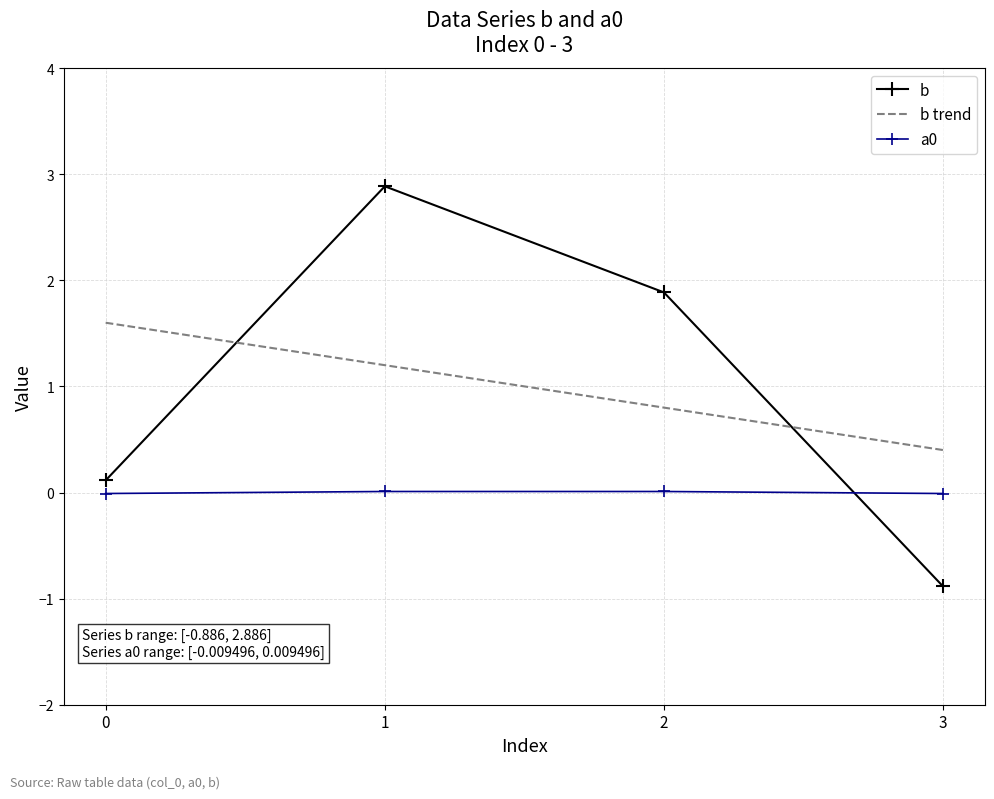

Which category has the lowest value across all series?

3